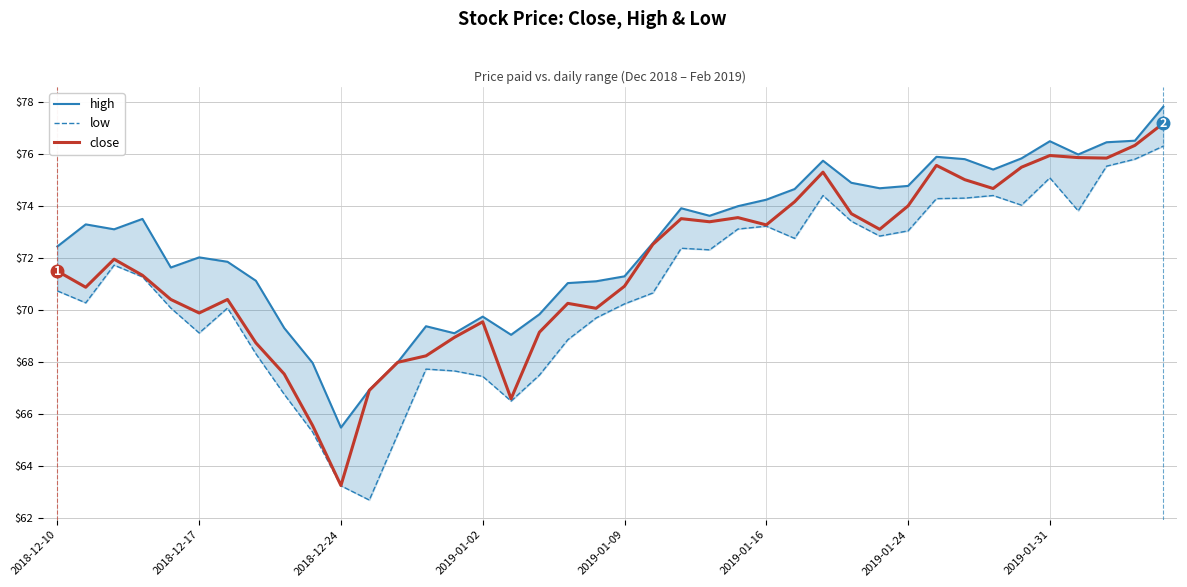

How many categories are shown in the chart?

40